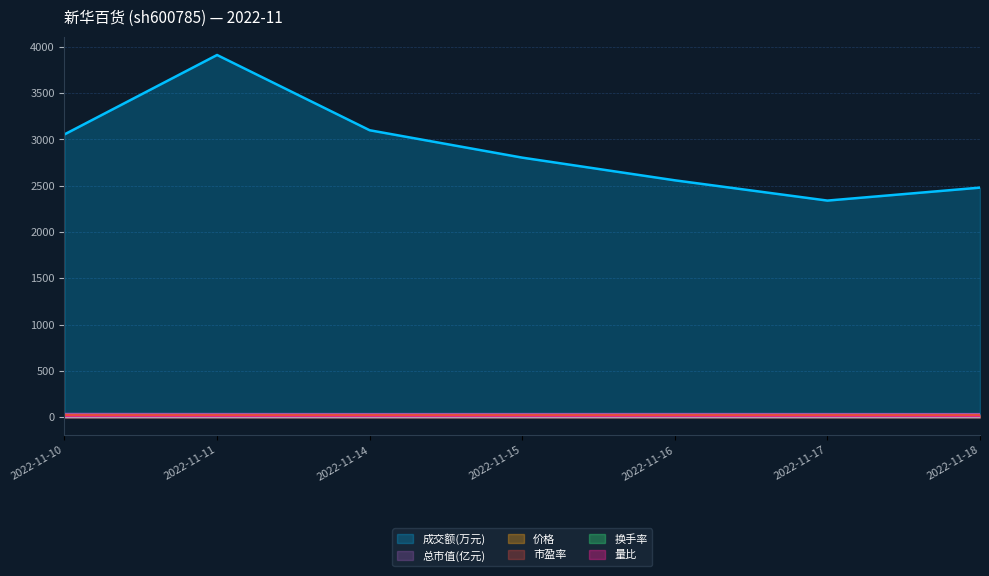

Rank the series at 2022-11-18 from lowest to highest value.

换手率, 量比, 价格, 市盈率, 总市值(亿元), 成交额(万元)